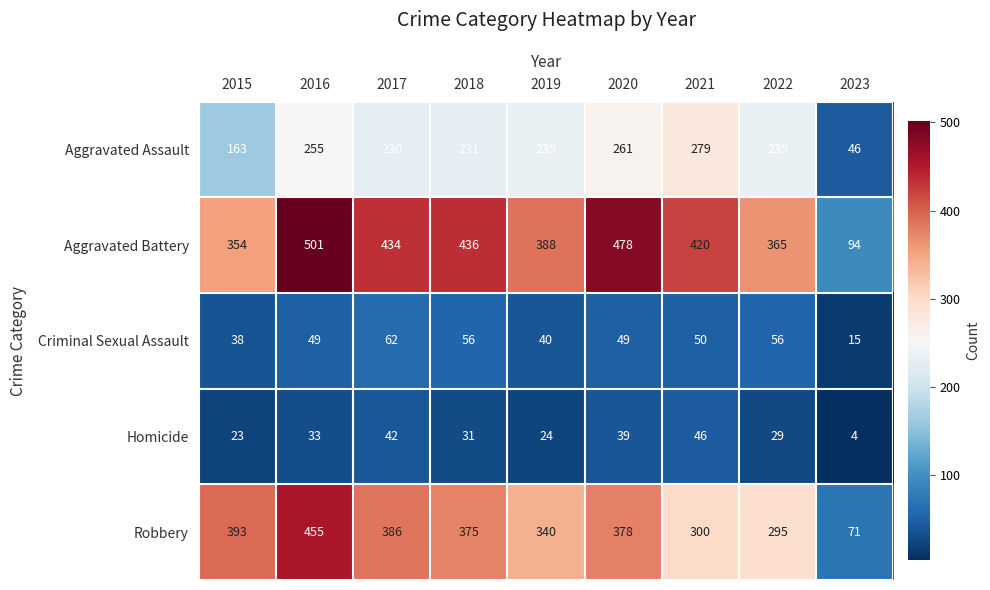

At how many categories does at least one series exceed 52?

9